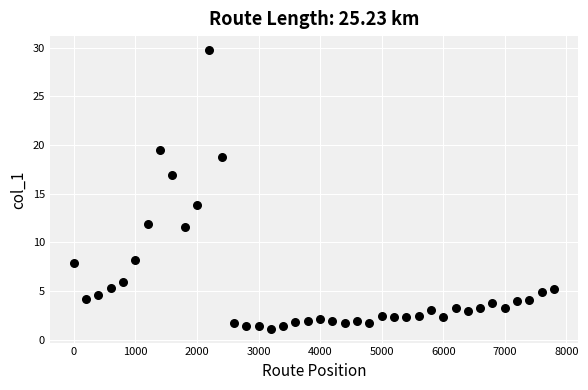

What Y value in the scatter plot is closest to 15?

13.8